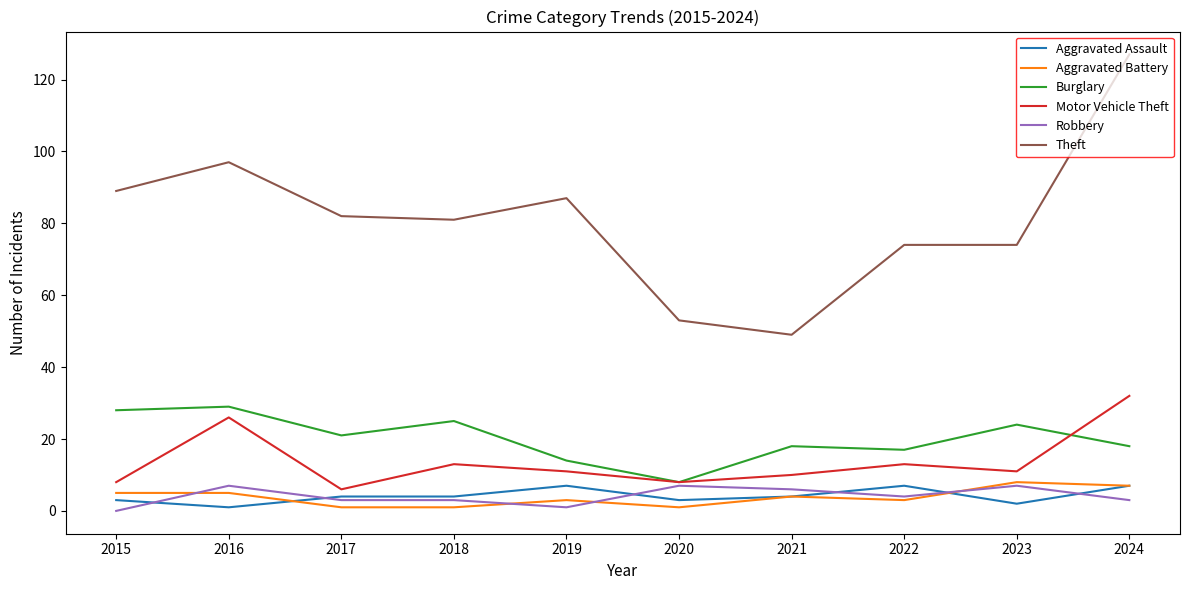

What are all the series names shown in the legend?

Aggravated Assault, Aggravated Battery, Burglary, Motor Vehicle Theft, Robbery, Theft